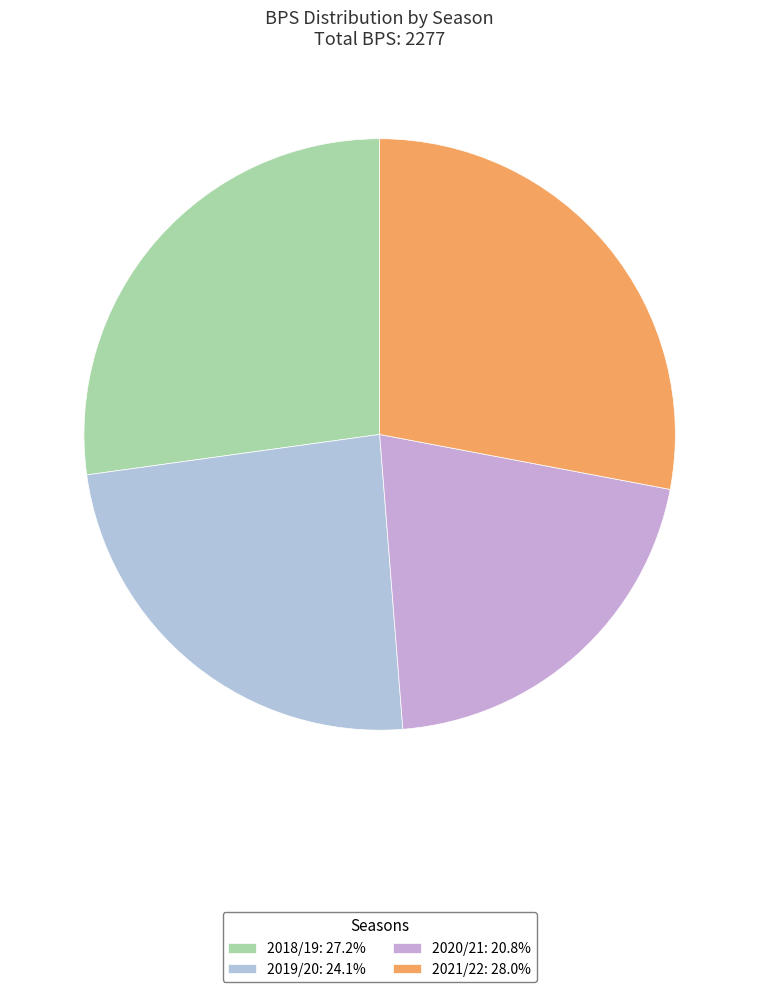

To the nearest percent, what is the difference between the largest and smallest slice percentages?

7%